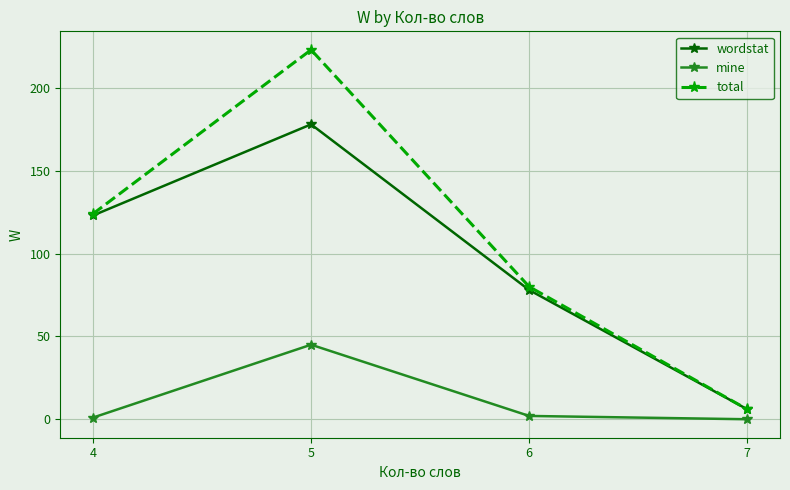

What is the total value across all series at 5?

446